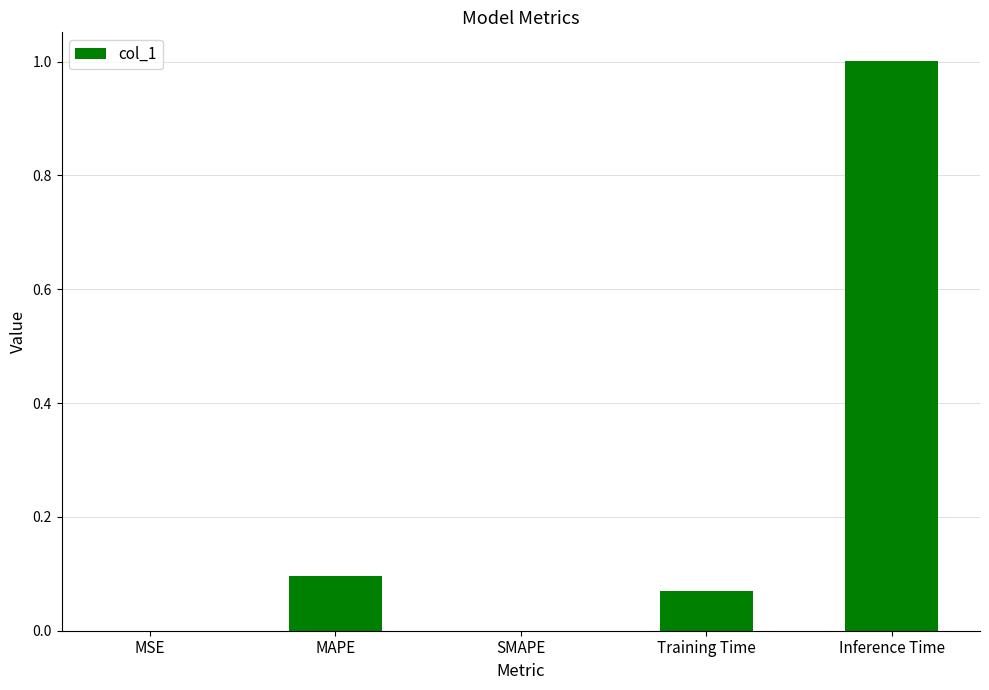

The value at MAPE is 0.2. True or false?

False